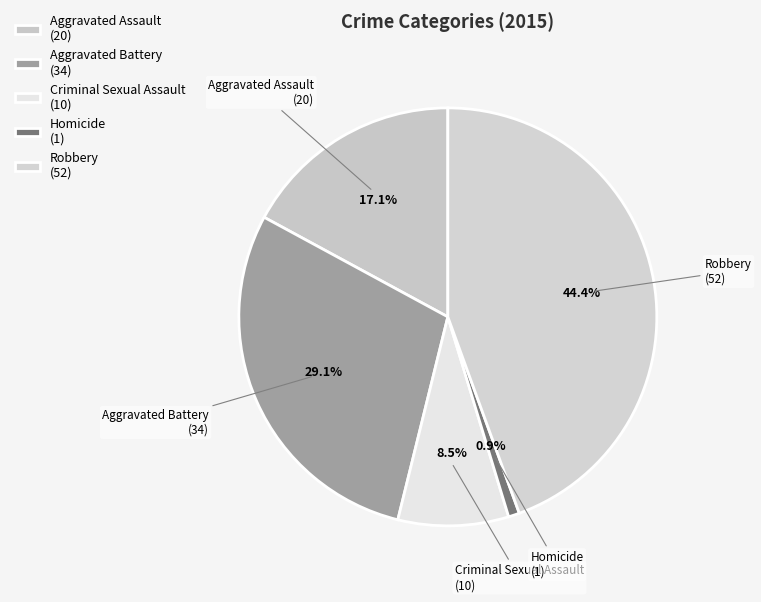

The Aggravated Battery slice represents 29% of the pie. True or false?

True